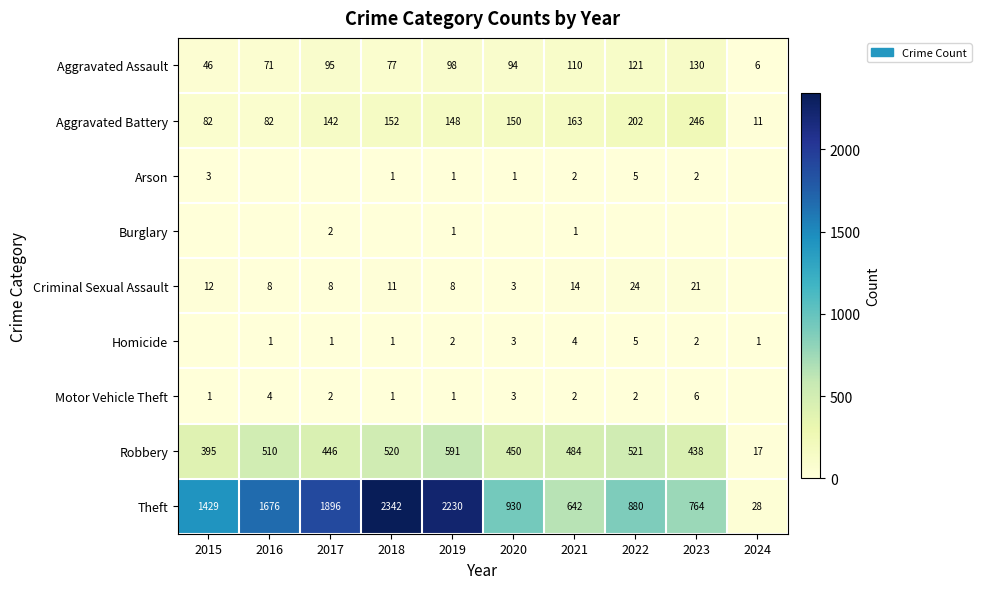

What is the difference between the Aggravated Battery values at 2020 and 2023?

96